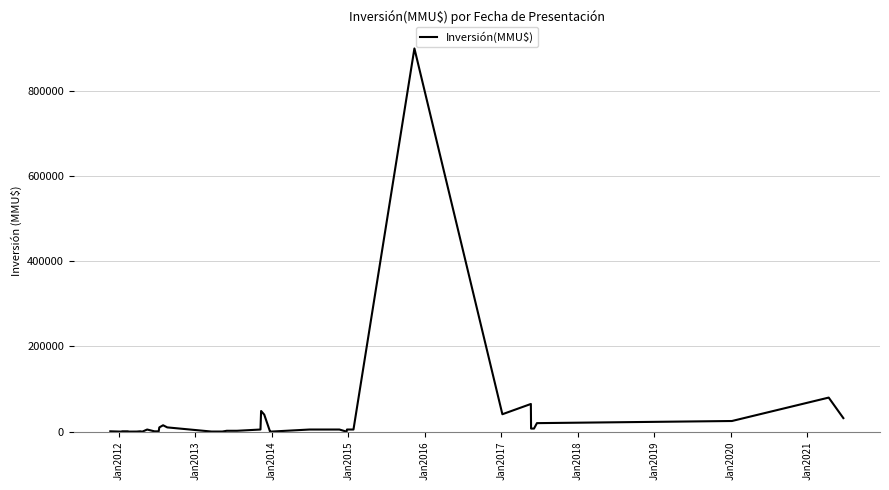

True or false: the data shows 341 at Jan2011.

False